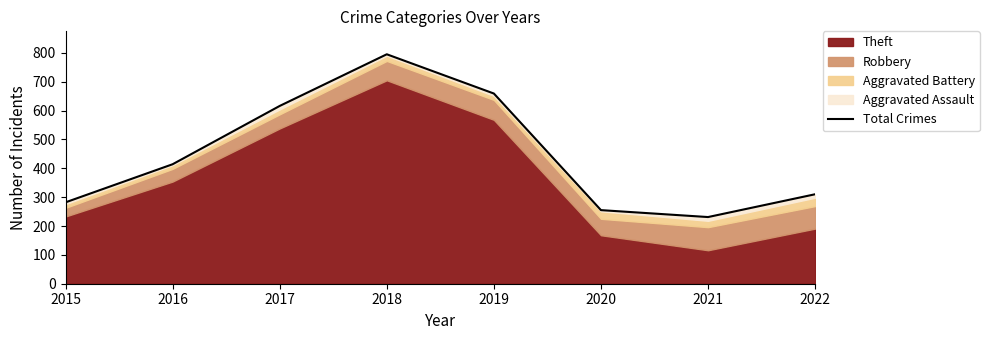

Which category has the lowest value across all series?

2021